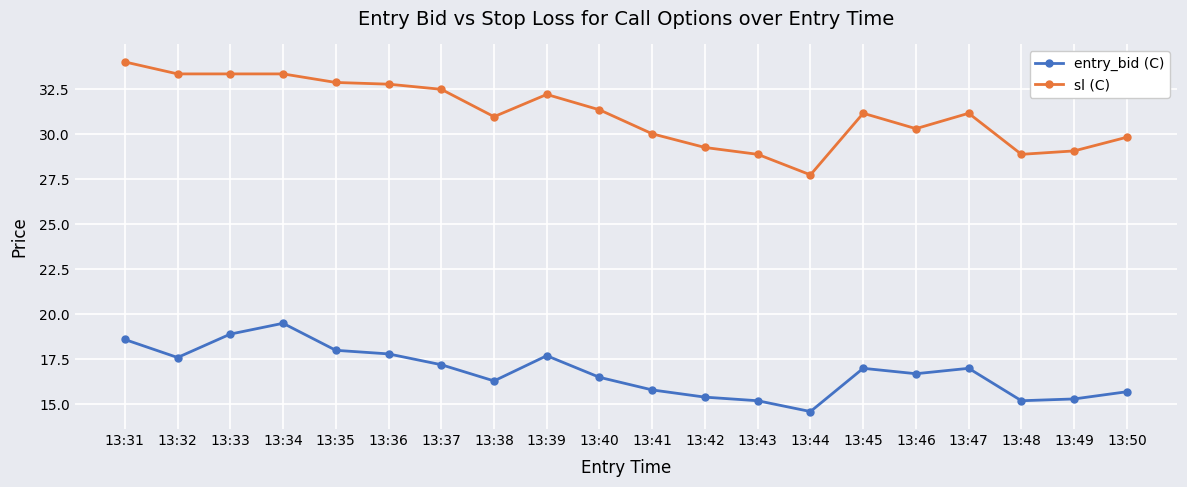

Which series has the largest total across all categories?

sl (C)